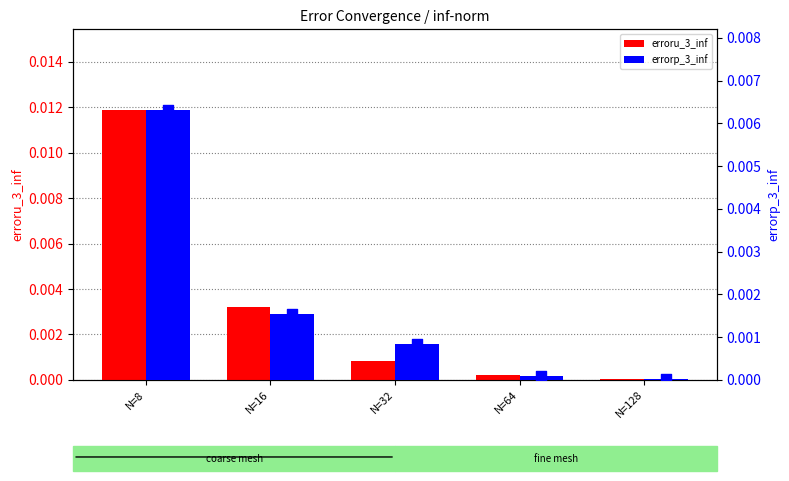

Which series has the largest total across all categories?

erroru_3_inf